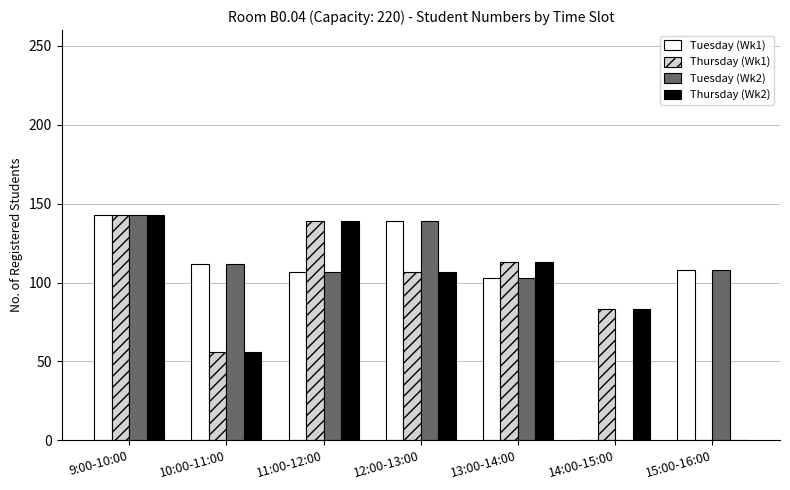

Read the Thursday (Wk2) value at 14:00-15:00.

83